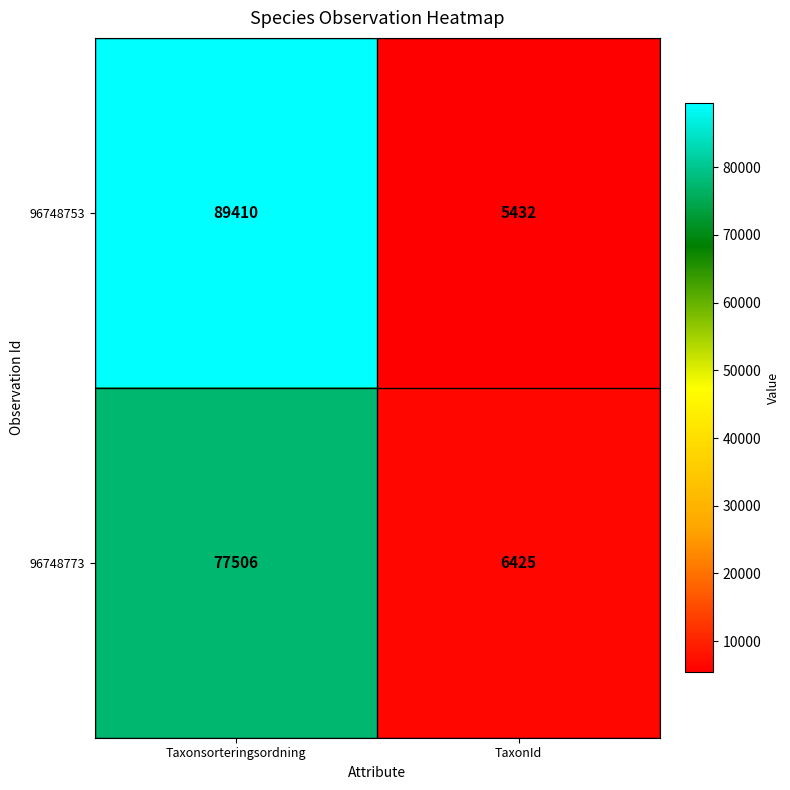

What is the sum of all 96748773 values?

83931